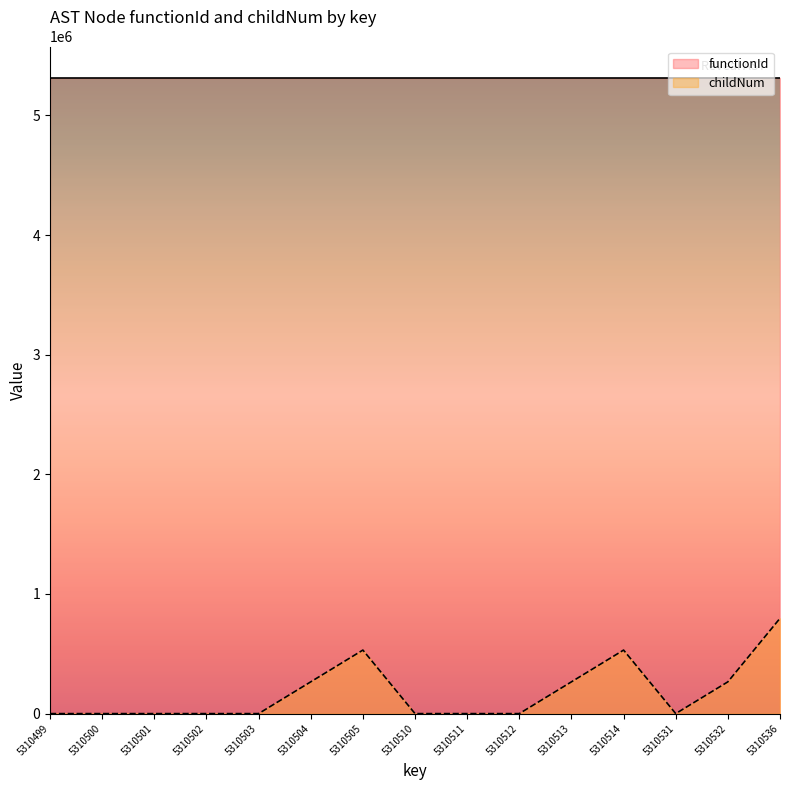

Reading left to right, extract all data points from this chart.

0.0	0.0	0.0	0.0	0.0	265524.9	531049.8	0.0	0.0	0.0	265524.9	531049.8	0.0	265524.9	796574.7